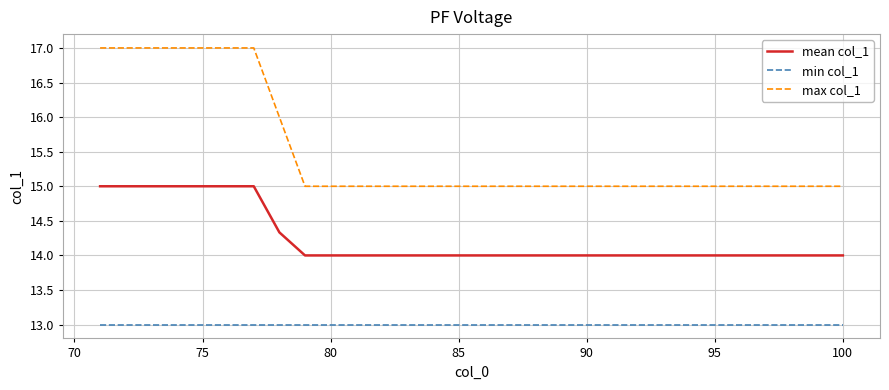

Which series has the largest total across all categories?

max col_1